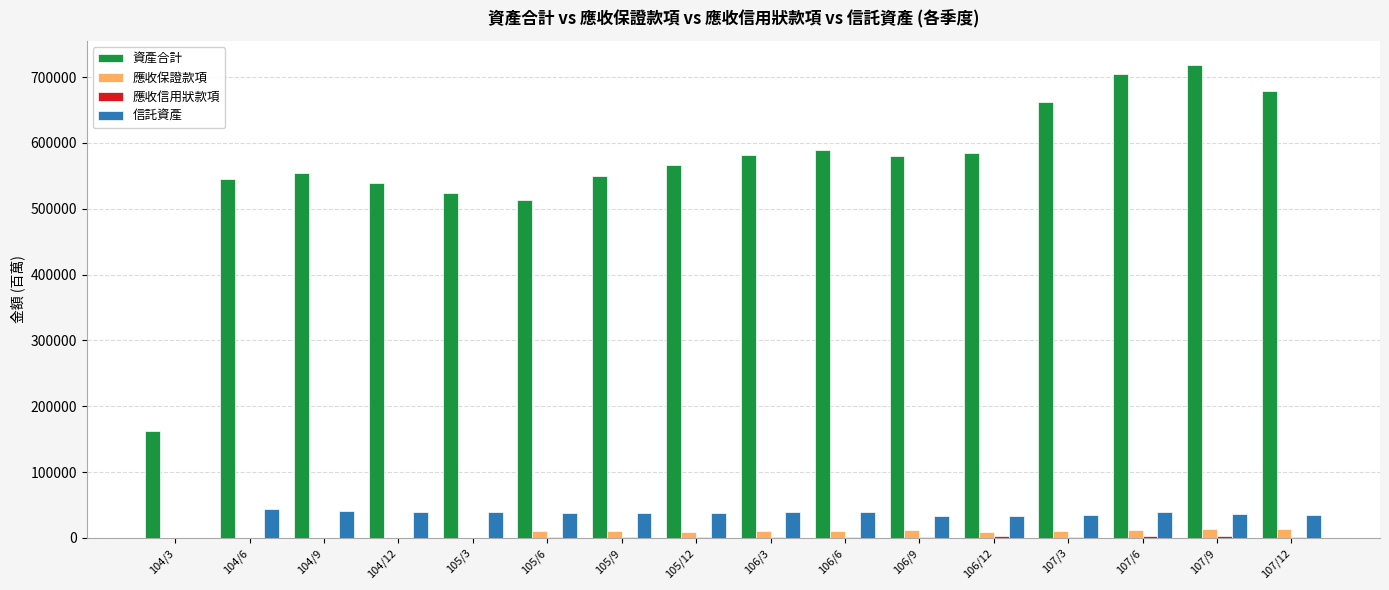

What is the sum of the 應收保證款項 values at 105/9 and 105/12?

20004